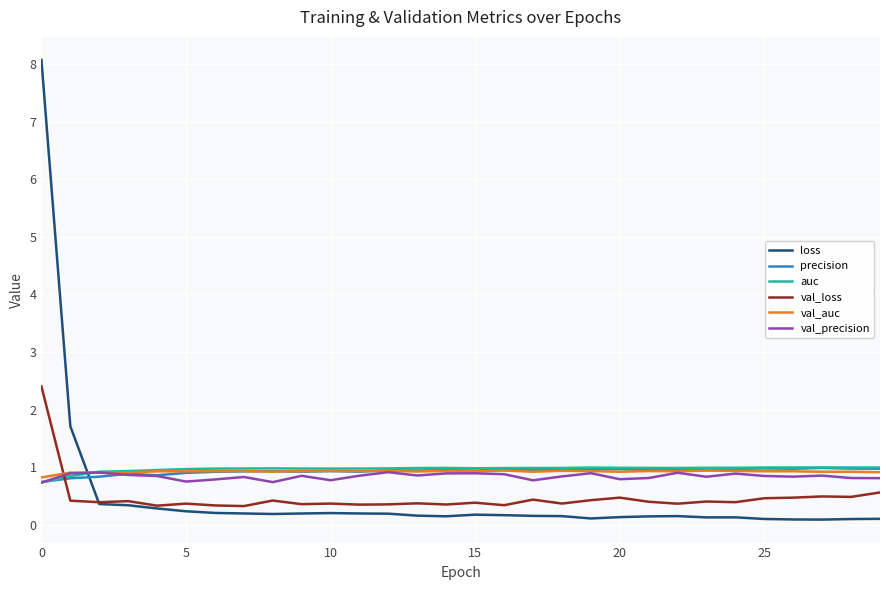

After their last crossing, which series has the higher values: loss or precision?

precision